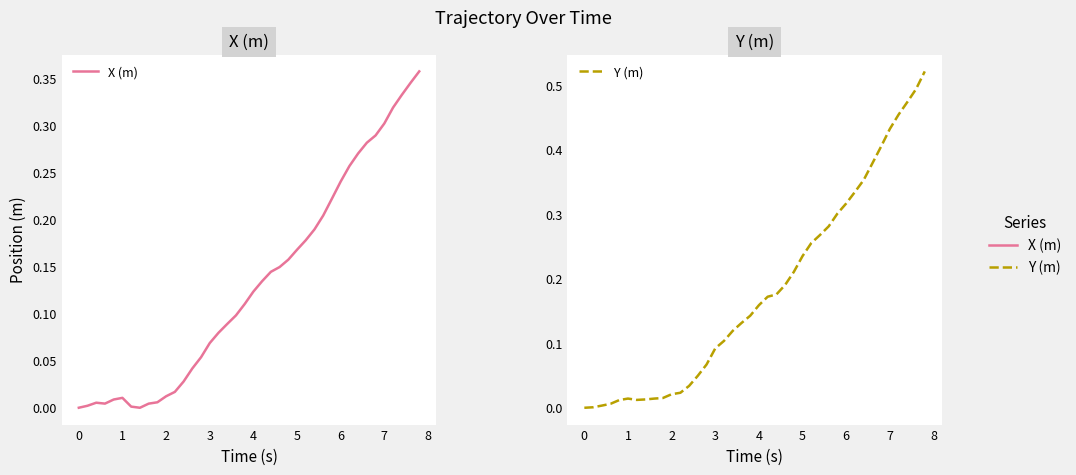

Reading left to right, transcribe all the data shown in this chart.

X (m): -0.0	0.0	0.0	0.0	0.0	0.0	0.0	-0.0	0.0	0.0	0.0	0.0	0.0	0.0	0.1	0.1	0.1	0.1	0.1	0.1	0.1	0.1	0.1	0.1	0.2	0.2	0.2	0.2	0.2	0.2	0.2	0.3	0.3	0.3	0.3	0.3	0.3	0.3	0.3	0.4
Y (m): -0.0	0.0	0.0	0.0	0.0	0.0	0.0	0.0	0.0	0.0	0.0	0.0	0.0	0.0	0.1	0.1	0.1	0.1	0.1	0.1	0.2	0.2	0.2	0.2	0.2	0.2	0.3	0.3	0.3	0.3	0.3	0.3	0.4	0.4	0.4	0.4	0.5	0.5	0.5	0.5